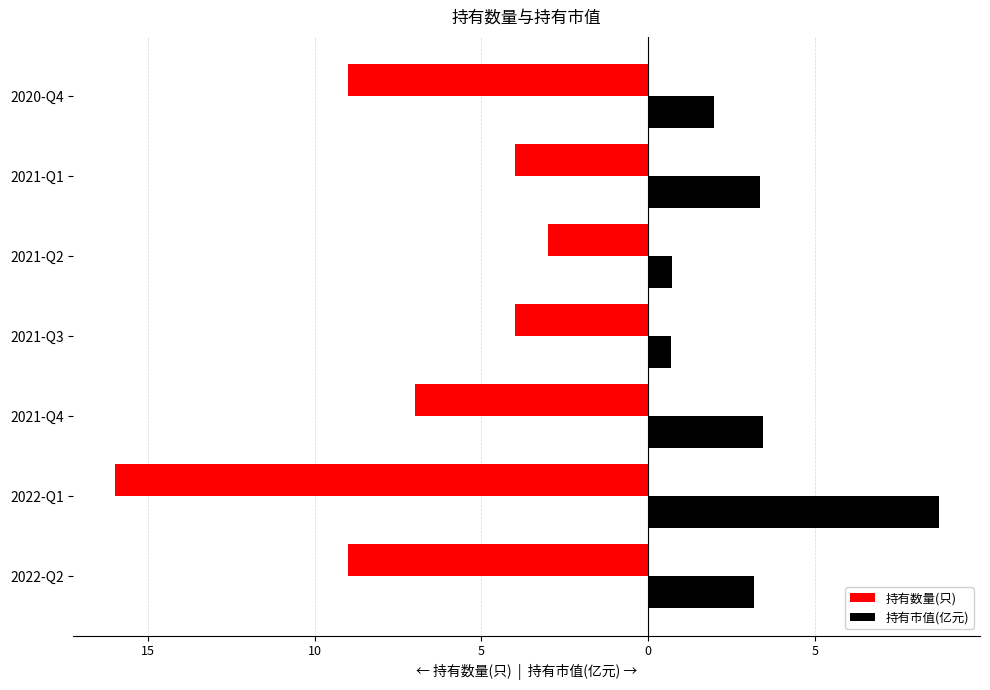

What is the difference between the second highest and minimum values in the 持有市值(亿元) series?

2.8